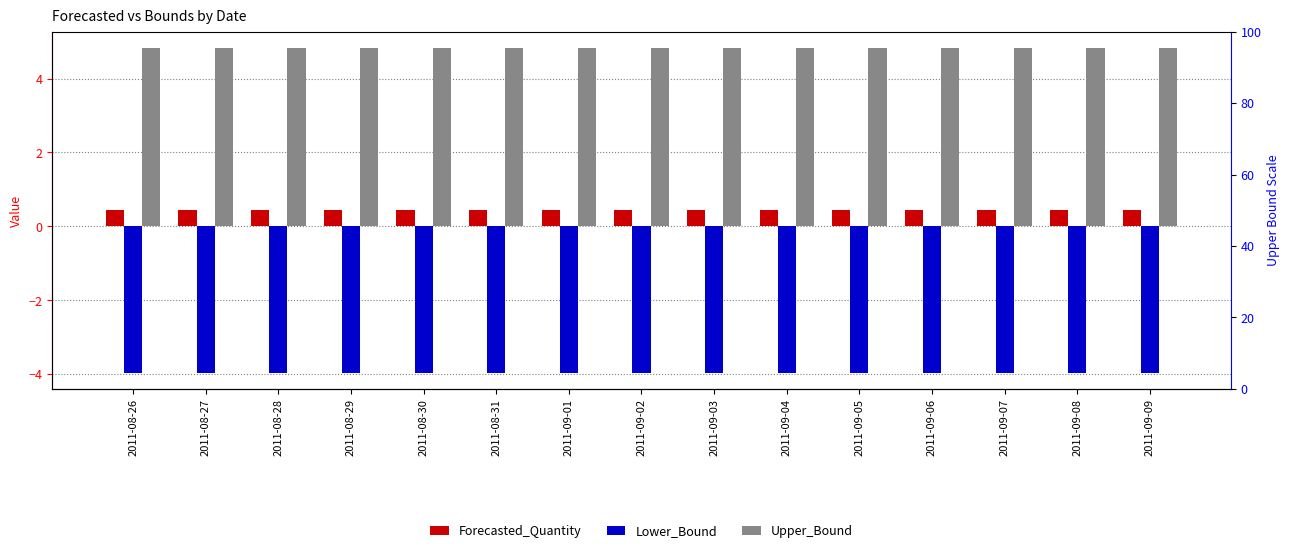

What is the spread (max minus min) of values at 2011-09-05?

8.8